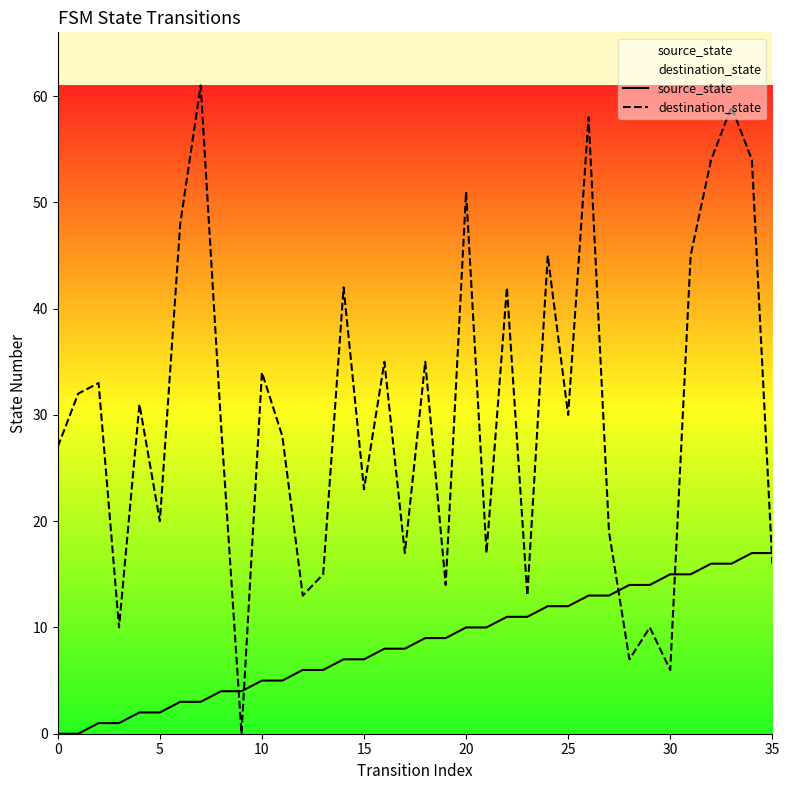

Is the value of source_state at 35 greater than the value of destination_state at 20?

No